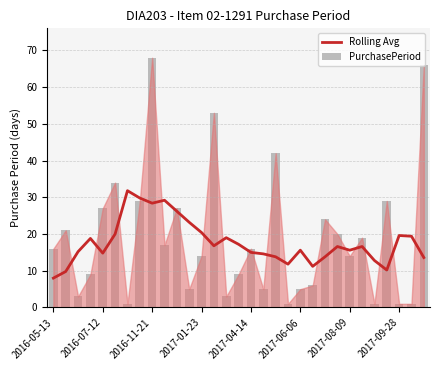

Does the chart contain stacked bars?

No